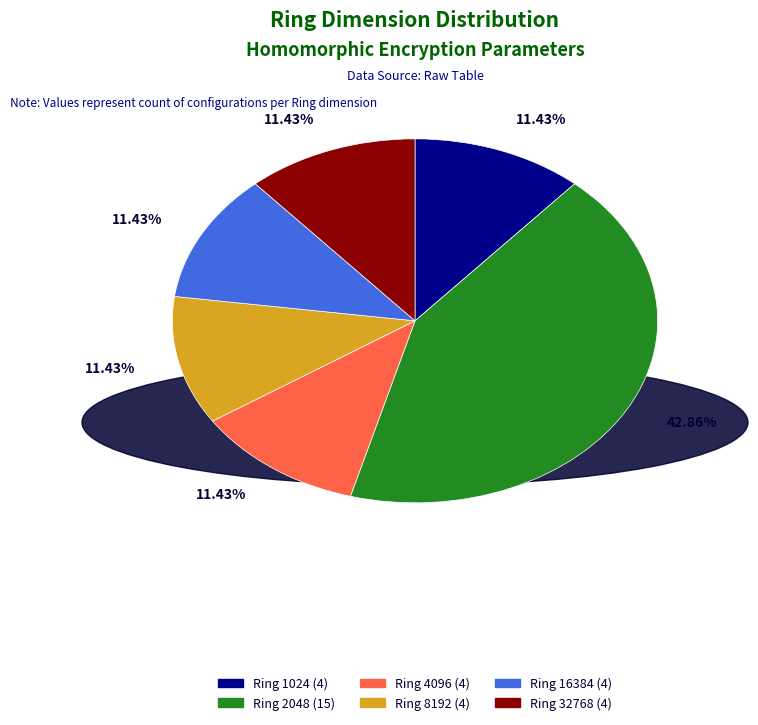

Is there any slice that represents more than half of the pie?

No